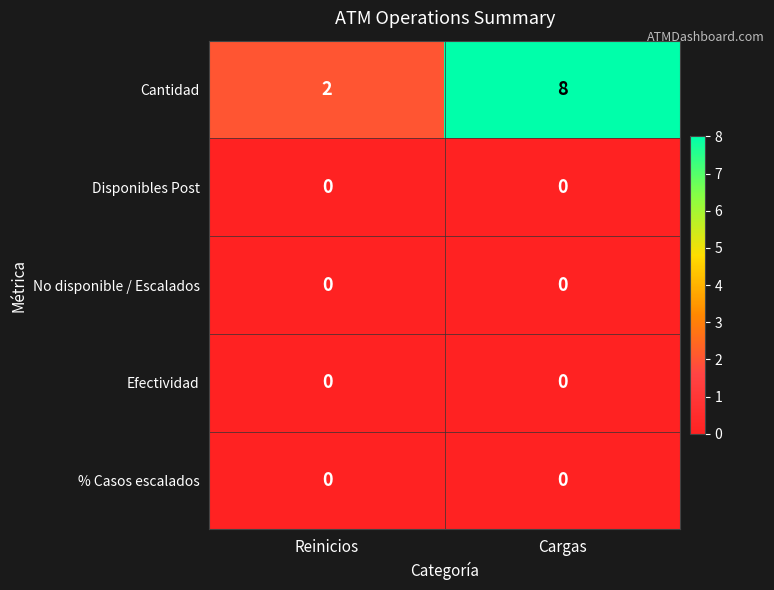

What is the maximum value shown in the chart?

8